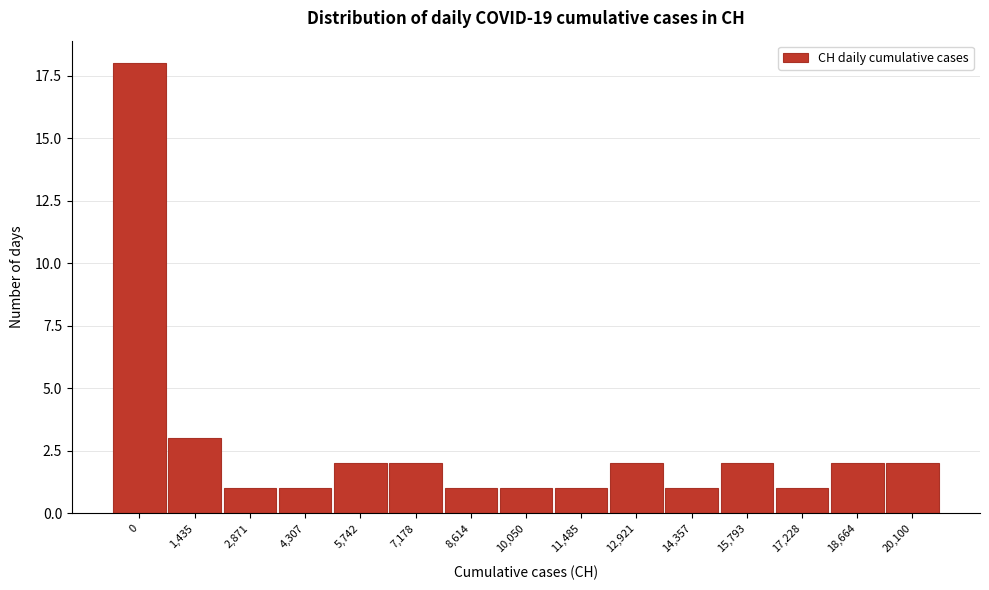

Reading right to left, transcribe all the data shown in this chart.

20,100=2	18,664=2	17,228=1	15,793=2	14,357=1	12,921=2	11,485=1	10,050=1	8,614=1	7,178=2	5,742=2	4,307=1	2,871=1	1,435=3	0=18